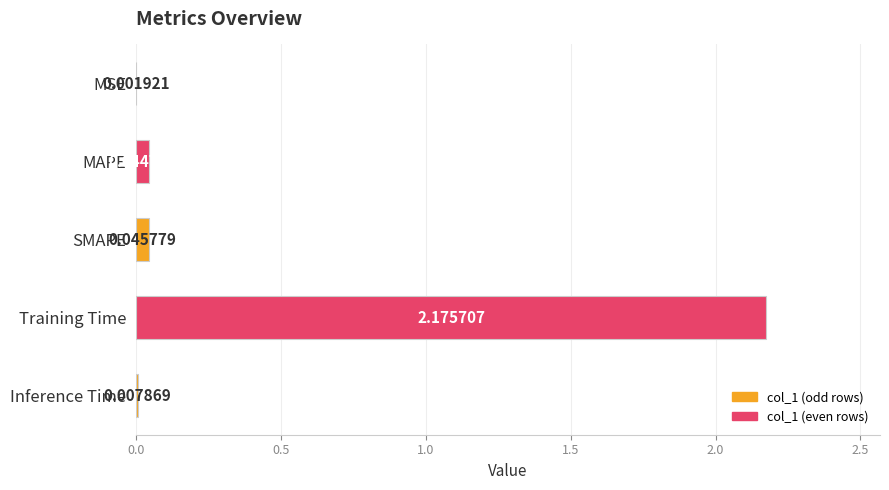

At which label is the value closest to 1?

SMAPE